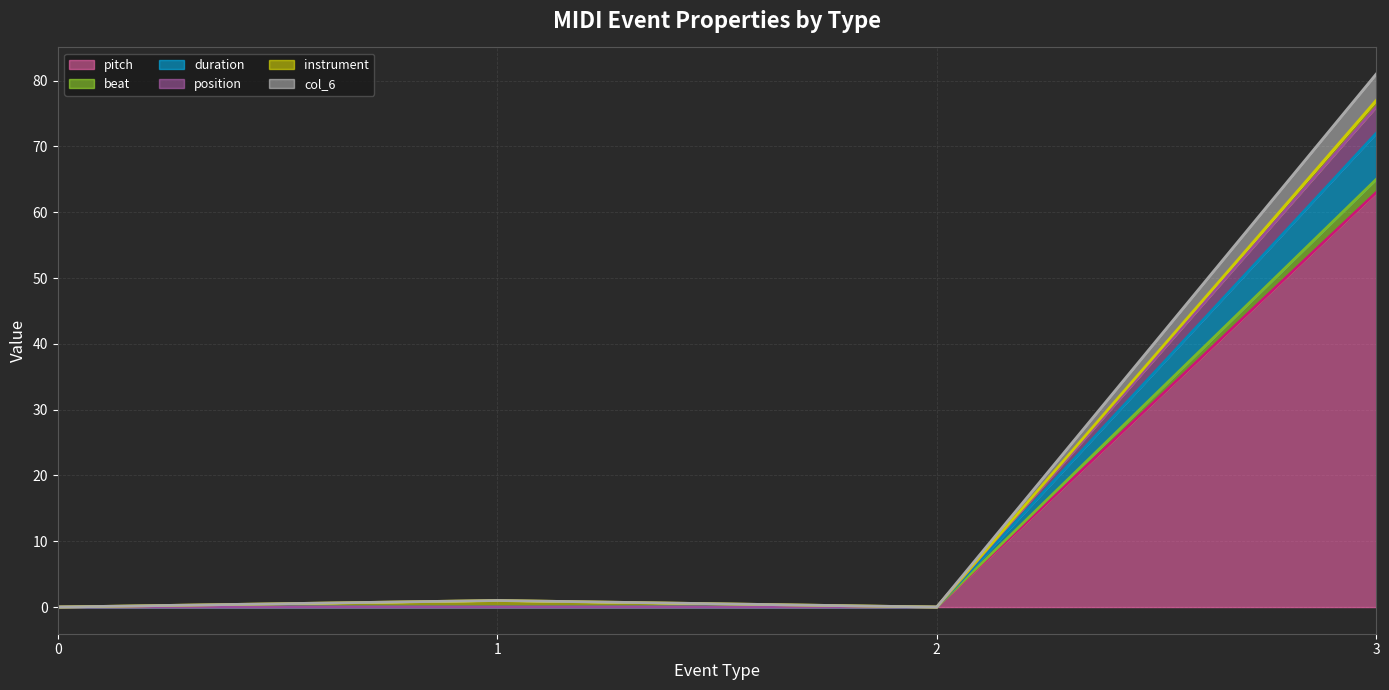

True or false: beat line has more than 0 points higher than both neighbors.

False